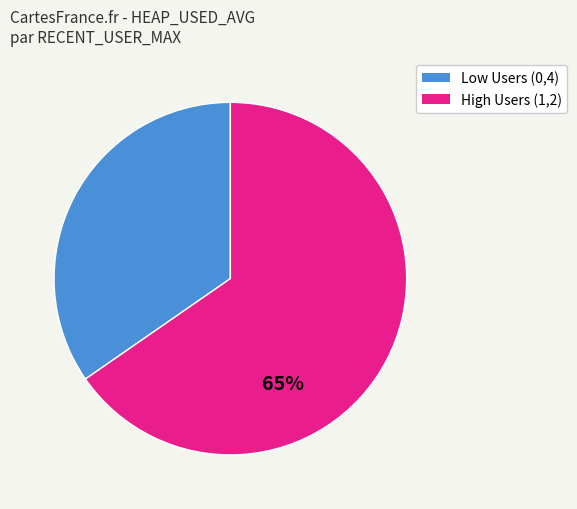

Does any single category account for the majority?

Yes